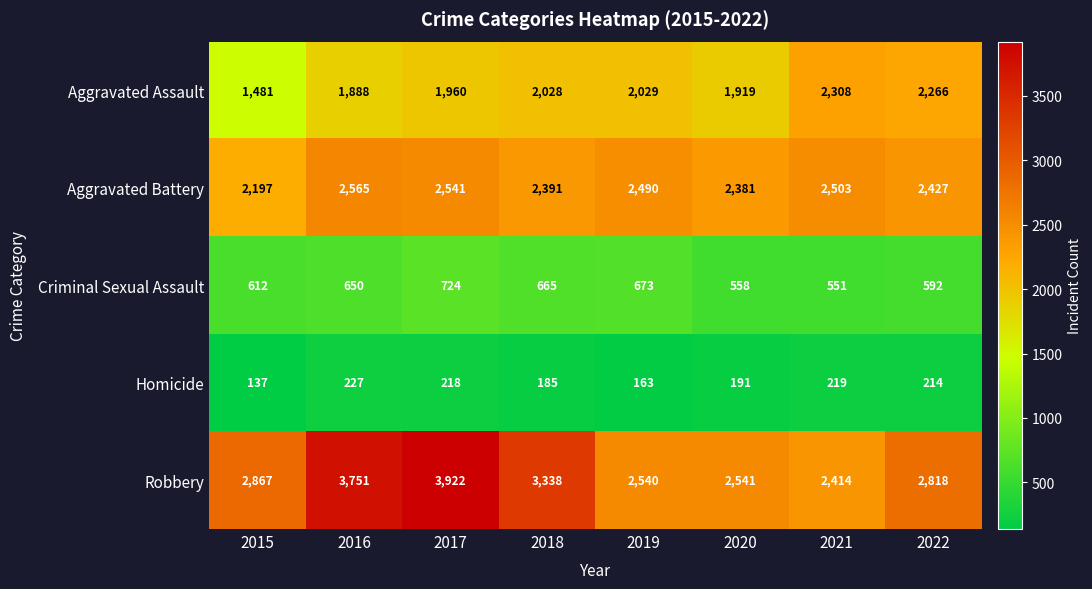

Which series changed the most between 2015 and 2016?

Robbery